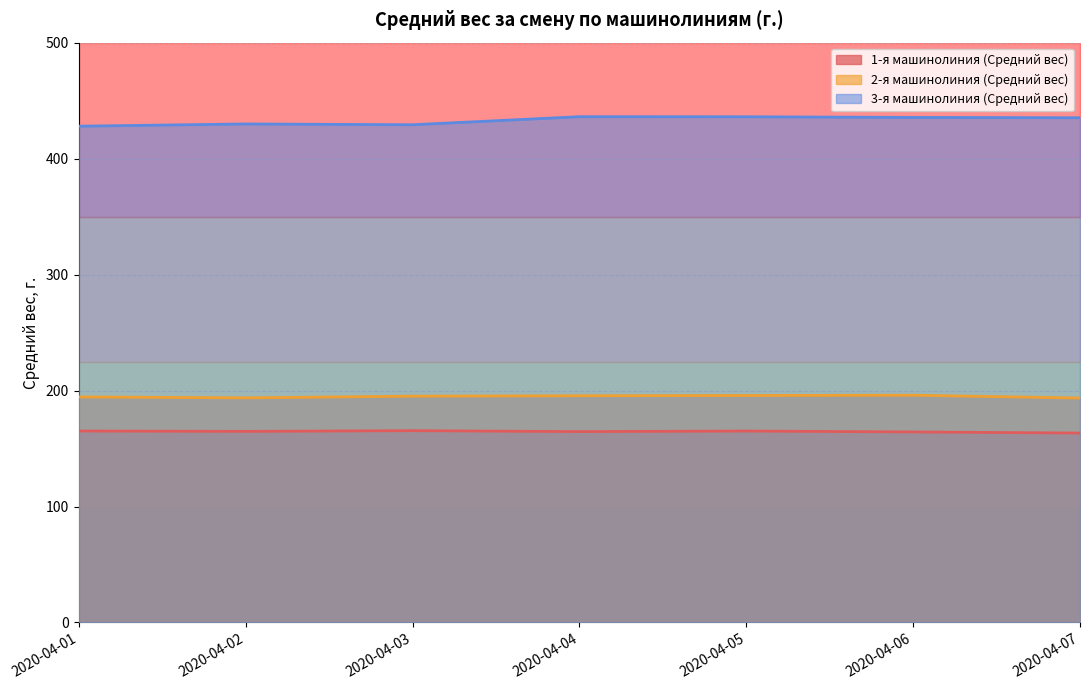

List the series in order of their peak value, lowest first.

1-я машинолиния (Средний вес), 2-я машинолиния (Средний вес), 3-я машинолиния (Средний вес)